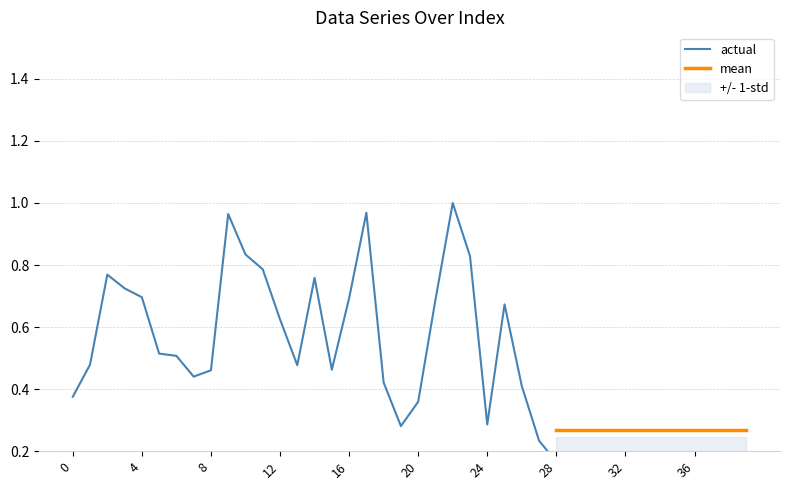

Rank the categories by value from highest to lowest.

22, 17, 9, 10, 23, 11, 2, 14, 3, 4, 16, 21, 25, 12, 5, 6, 1, 13, 15, 8, 7, 18, 26, 0, 20, 24, 19, 27, 28, 29, 30, 31, 32, 33, 34, 35, 36, 37, 38, 39